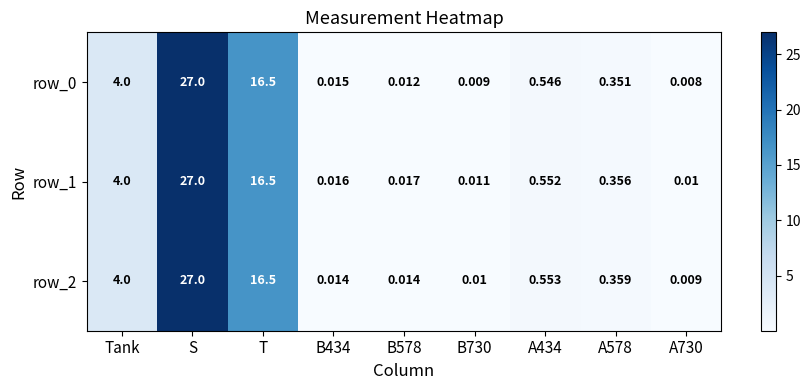

Is the value of row_1 at B730 greater than the value of row_0 at B578?

No